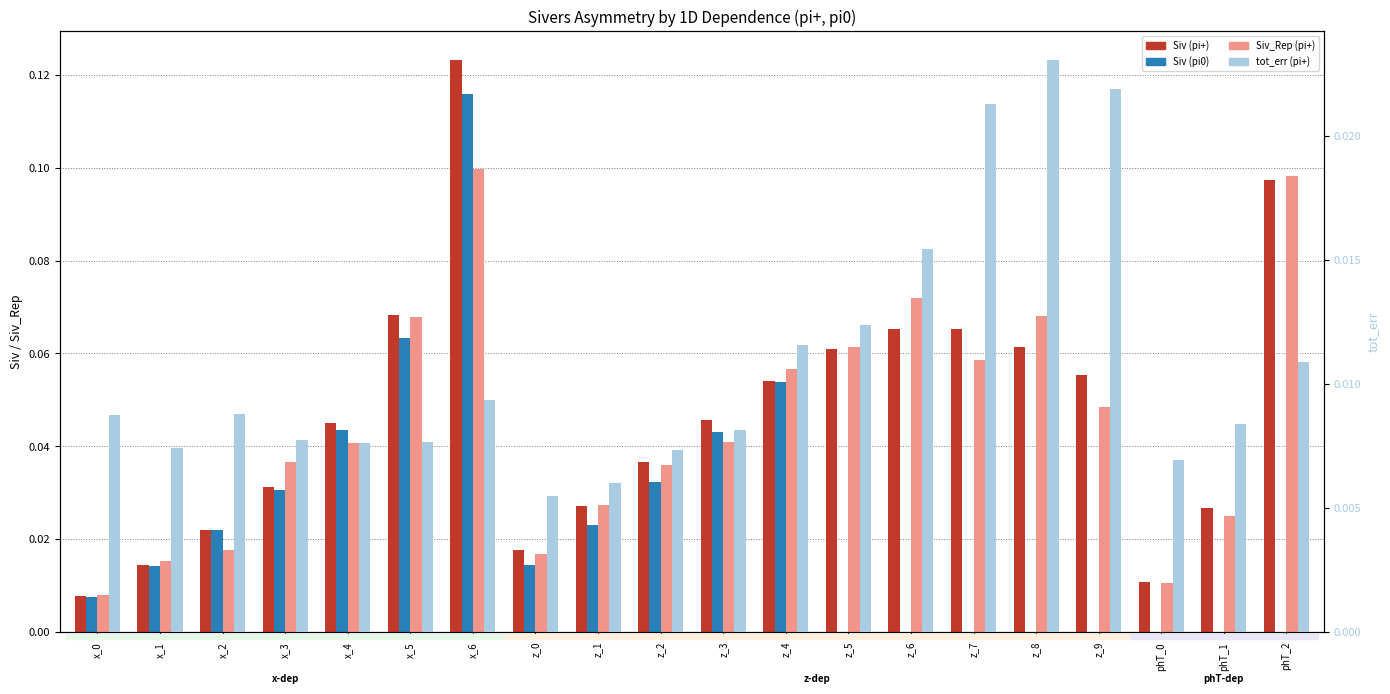

Read the Siv (pi+) value at z_8.

0.1